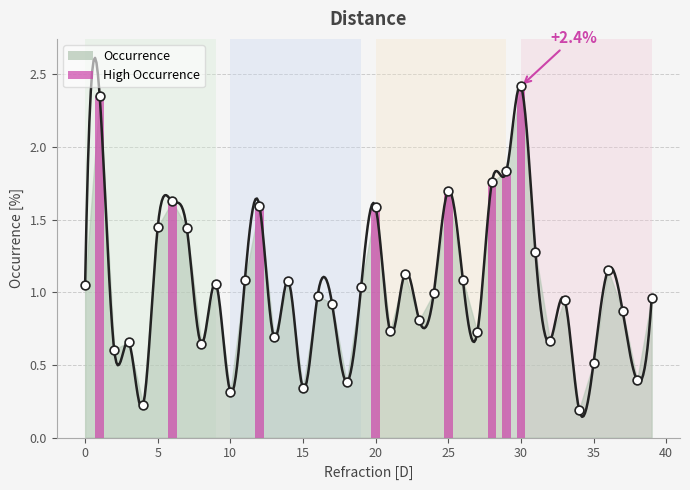

What is the change in value from 5 to 20?

+0.2